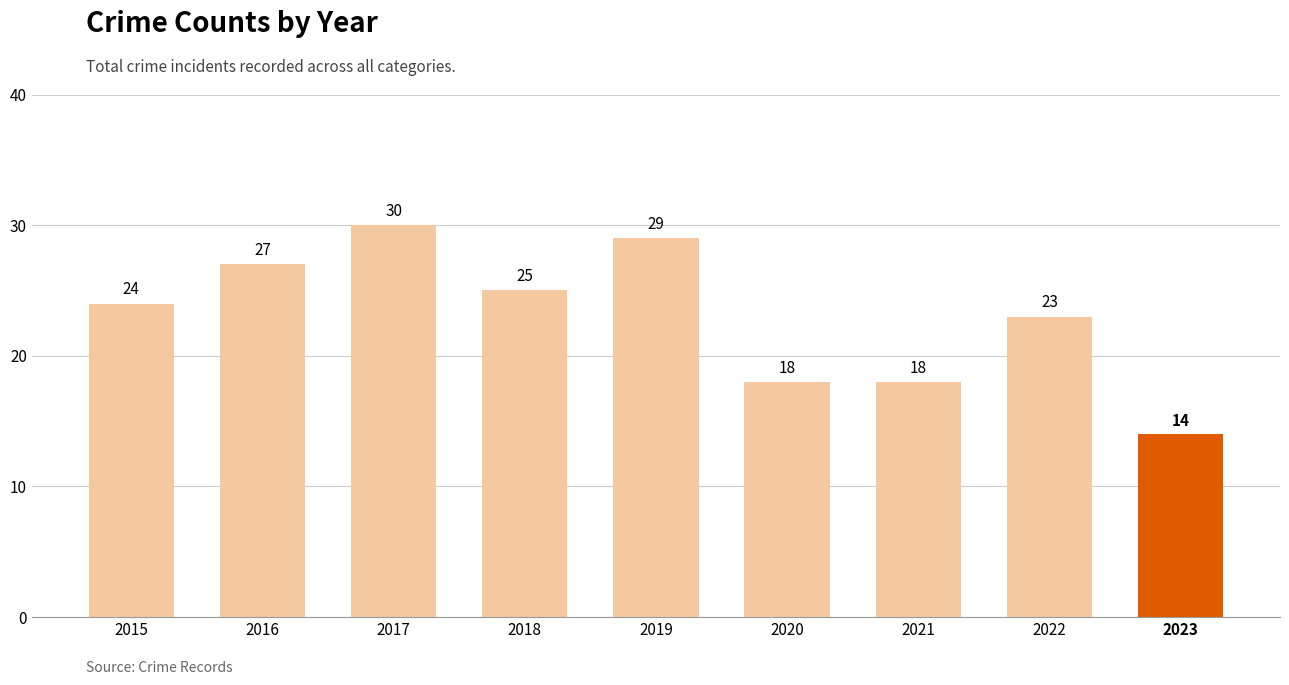

True or false: the data shows 9 at 2020.

False